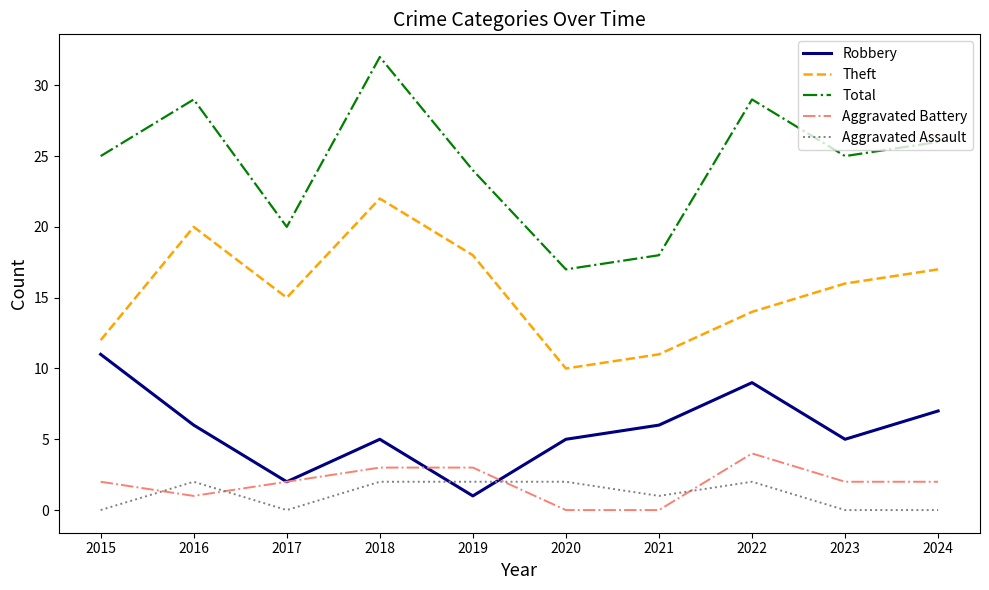

Reading left to right, transcribe all the data shown in this chart.

Robbery: 11	6	2	5	1	5	6	9	5	7
Theft: 12	20	15	22	18	10	11	14	16	17
Total: 25	29	20	32	24	17	18	29	25	26
Aggravated Battery: 2	1	2	3	3	0	0	4	2	2
Aggravated Assault: 0	2	0	2	2	2	1	2	0	0